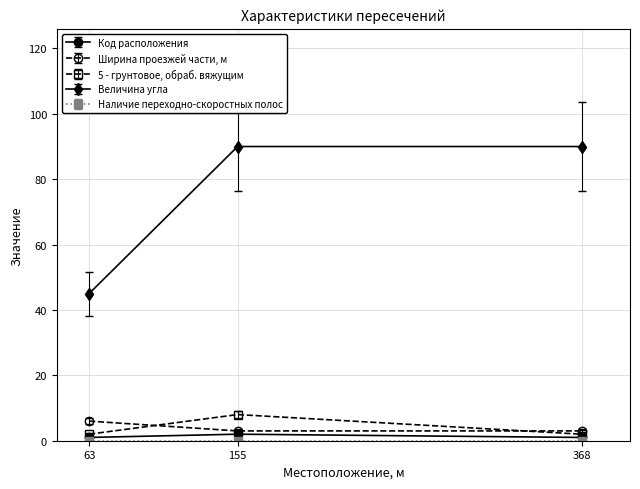

Which series has the largest total across all categories?

Величина угла